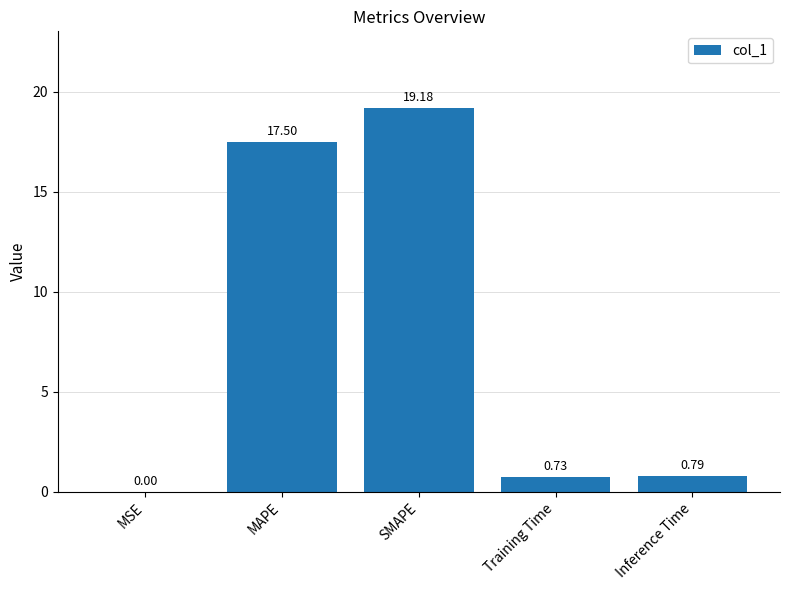

At which label is the value closest to 9?

Inference Time